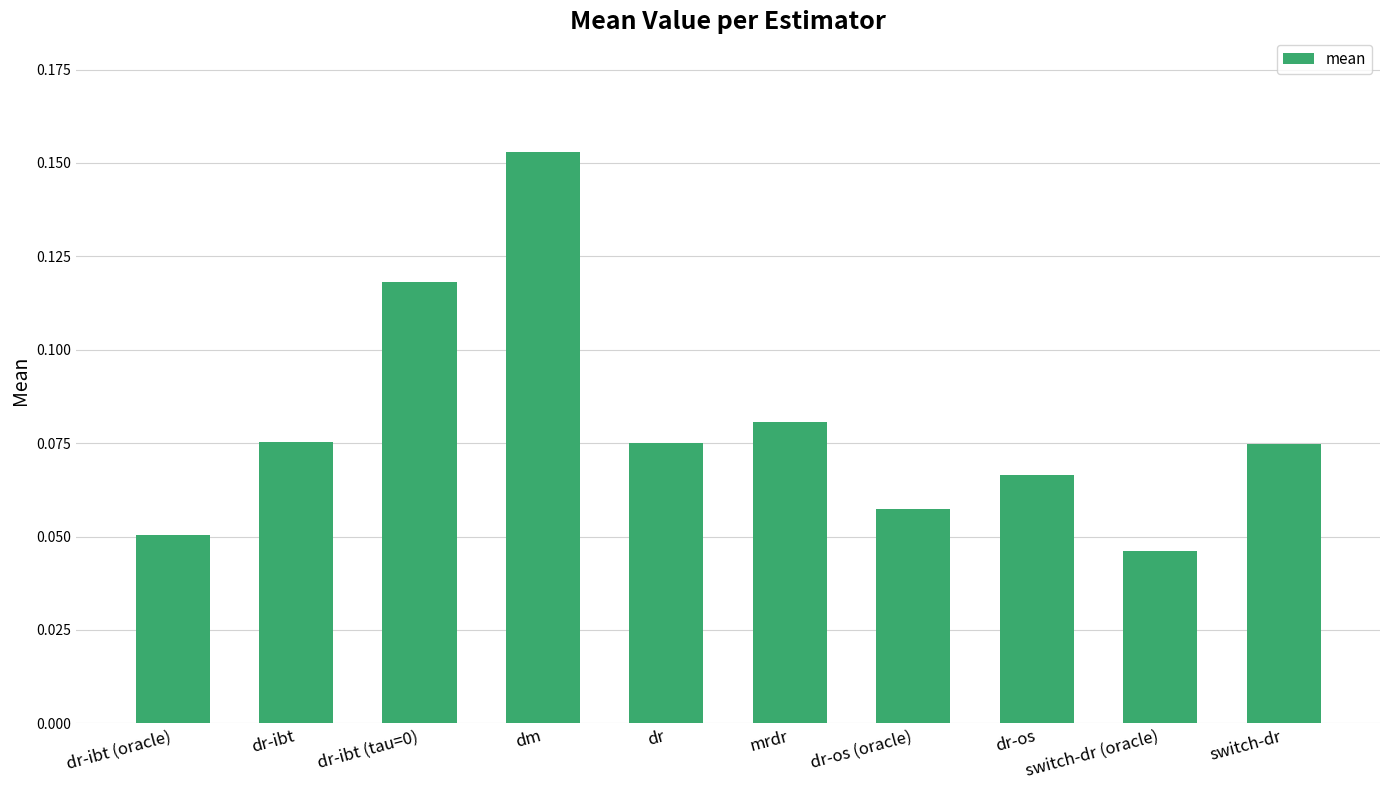

Is it true that the value at switch-dr (oracle) is 0.1?

False